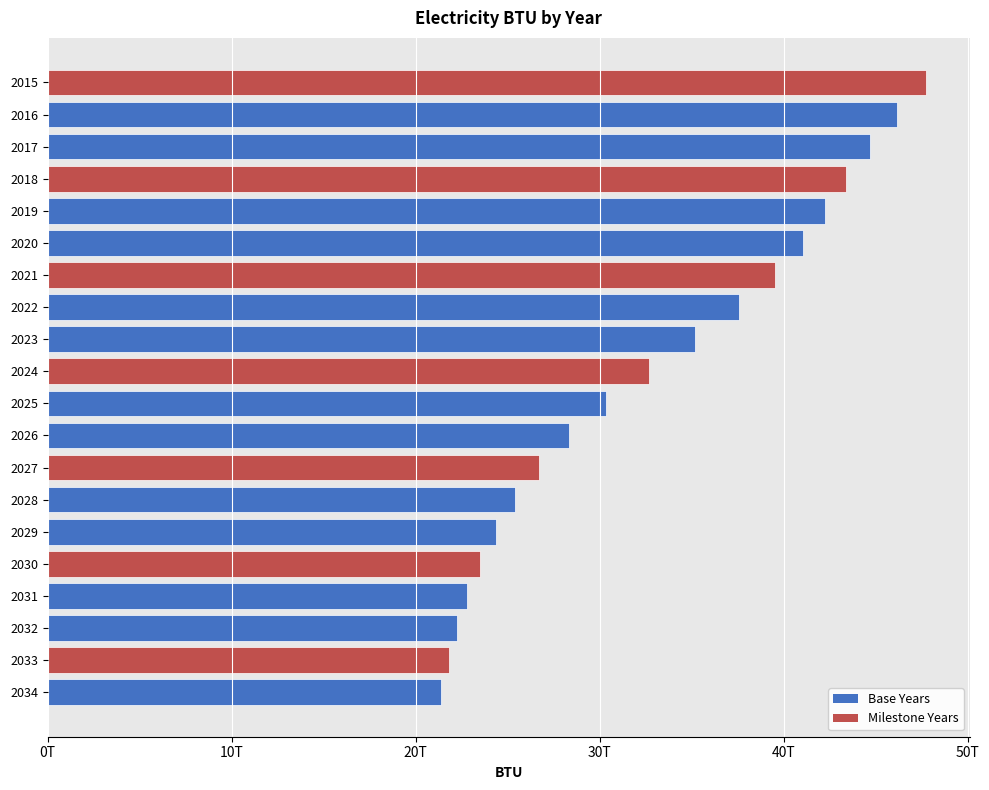

Are the bars horizontal?

Yes